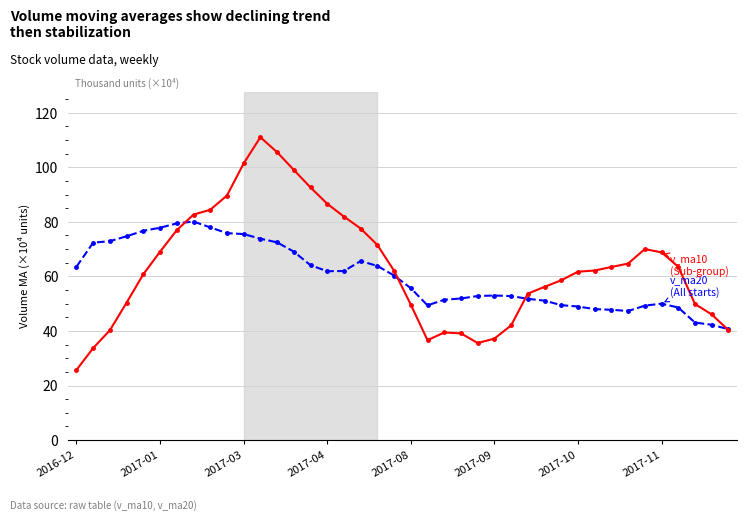

What is the smallest value displayed?

25.7